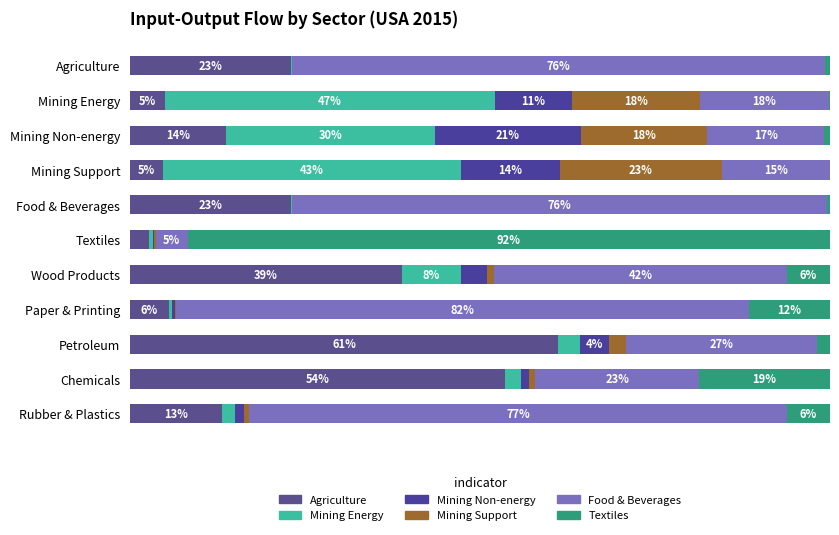

The Mining Non-energy (D07T08) series shows 0.4 at Chemicals. True or false?

False